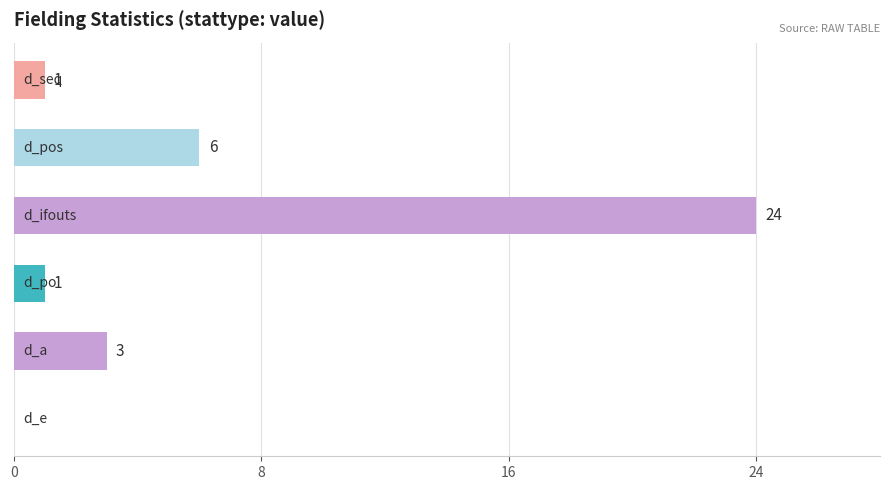

What is the sum of all values?

35